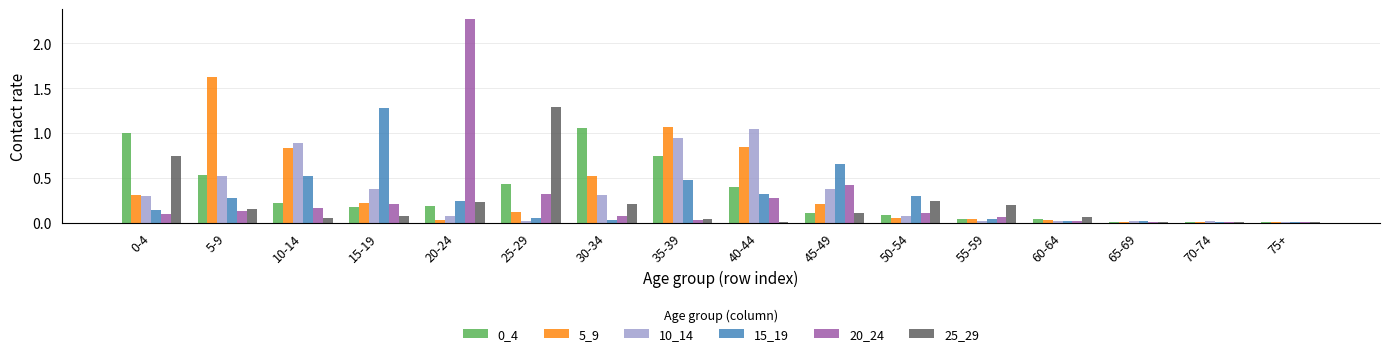

True or false: 20_24 has a value of 0.3 at 40-44.

True